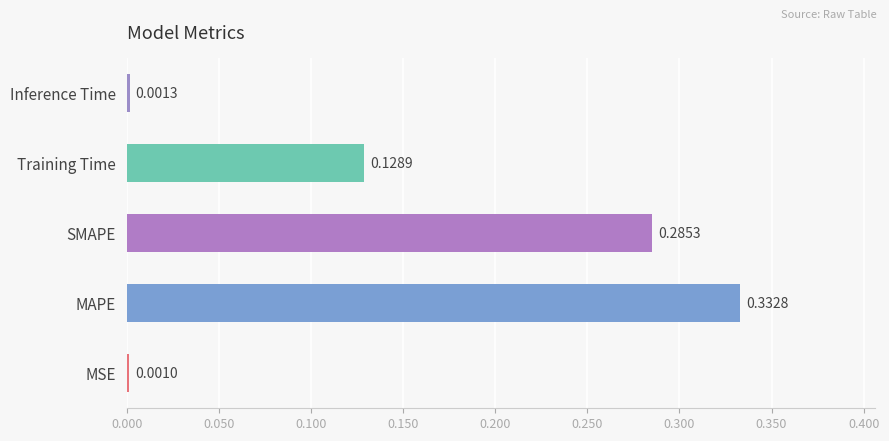

What is the sum of all values?

0.7